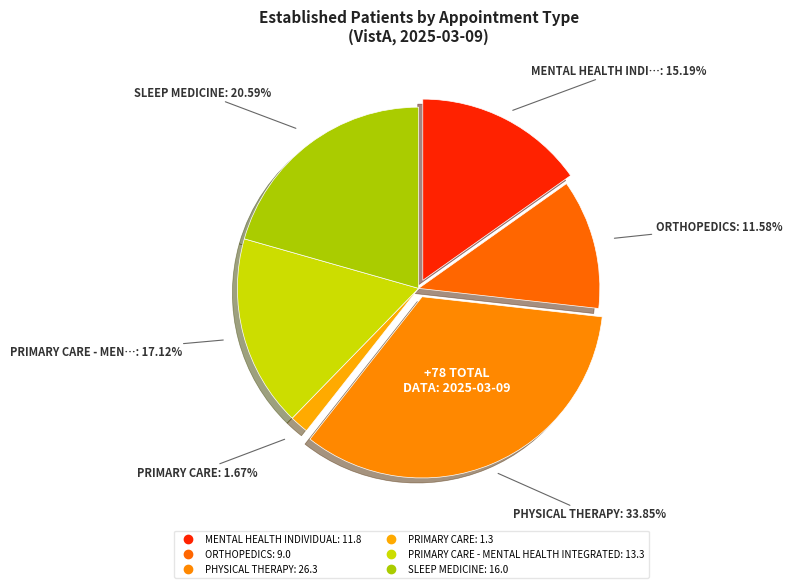

Is there a majority slice in this chart?

No